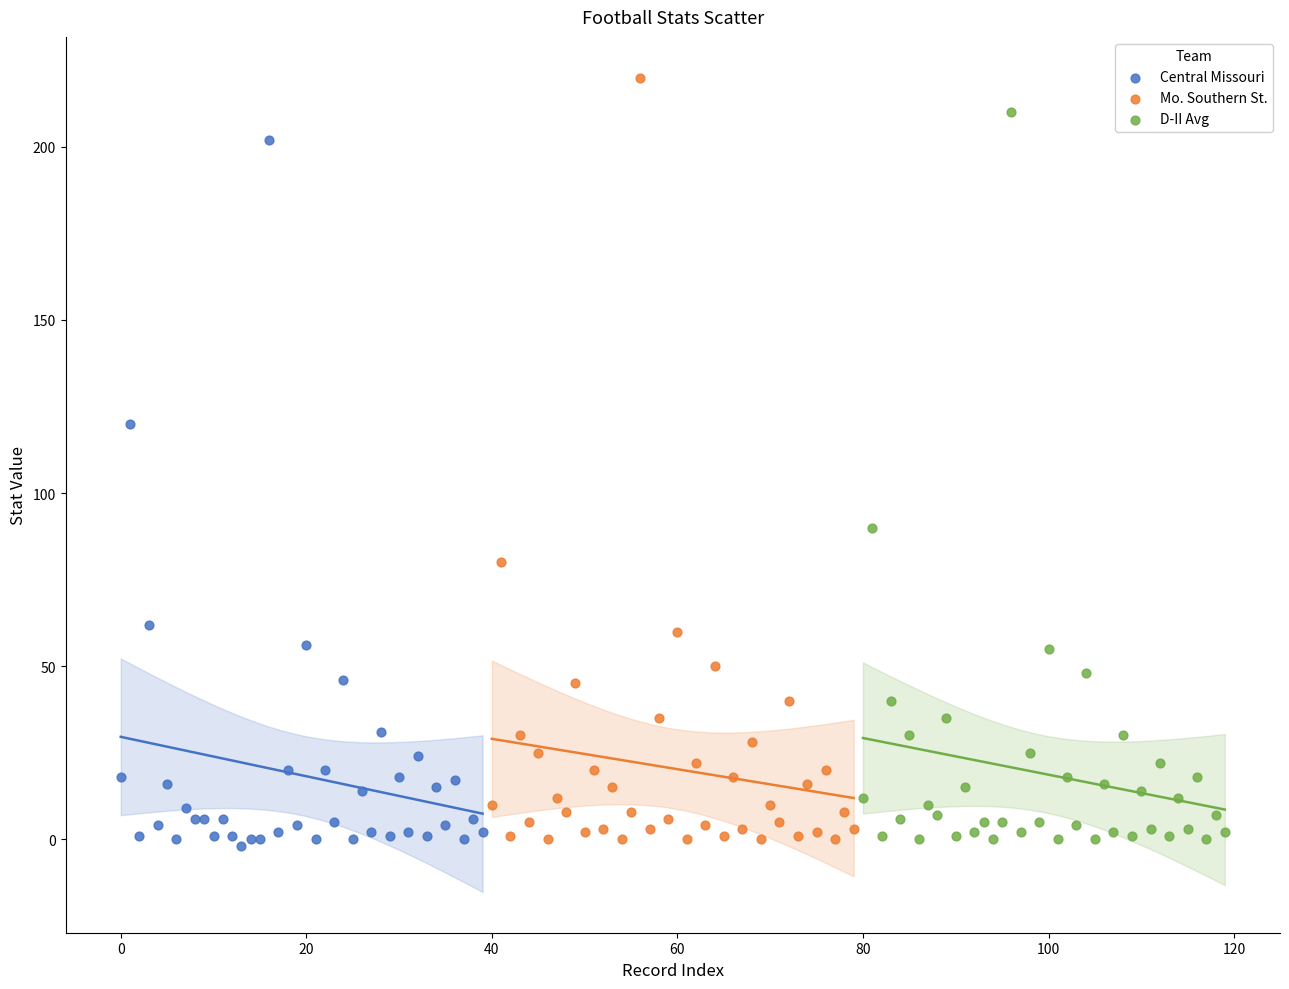

Which series has the widest spread of Y values?

Mo. Southern St.